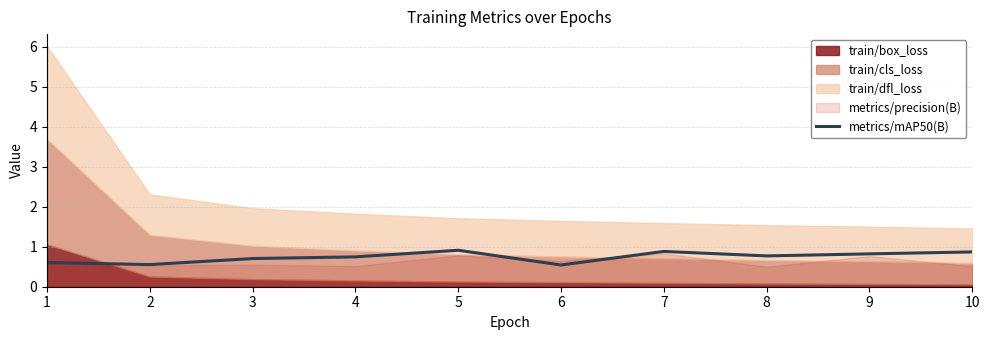

Is it true that metrics/mAP50(B) equals 1.1 at 4?

False